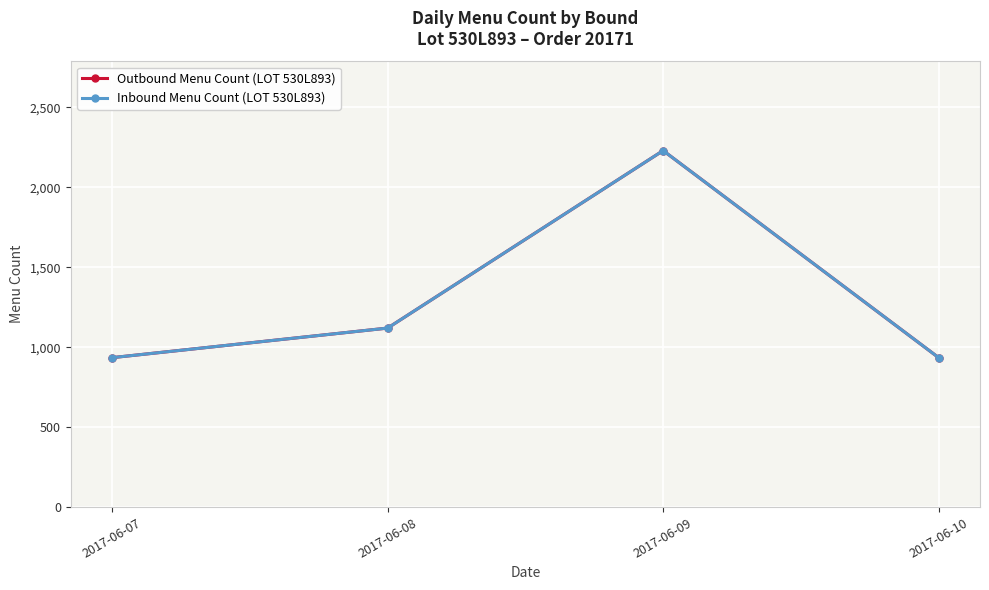

True or false: Outbound Menu Count (LOT 530L893) and Inbound Menu Count (LOT 530L893) intersect in this chart.

False